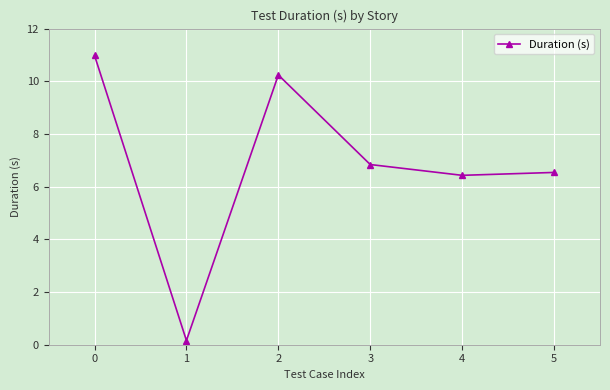

At which category does the data reach its first local valley?

1